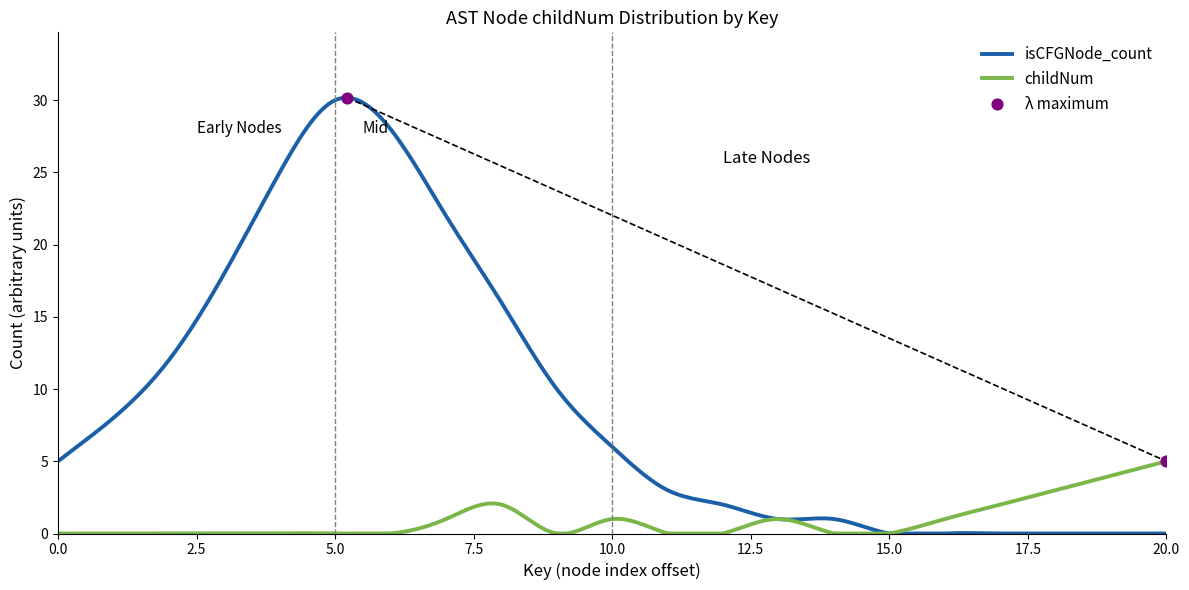

What is the greatest value displayed?

30.2